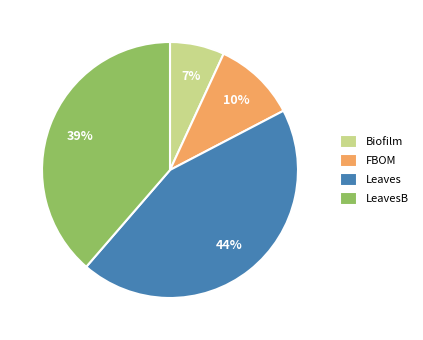

What percentage is the Leaves slice, to the nearest percent?

44%